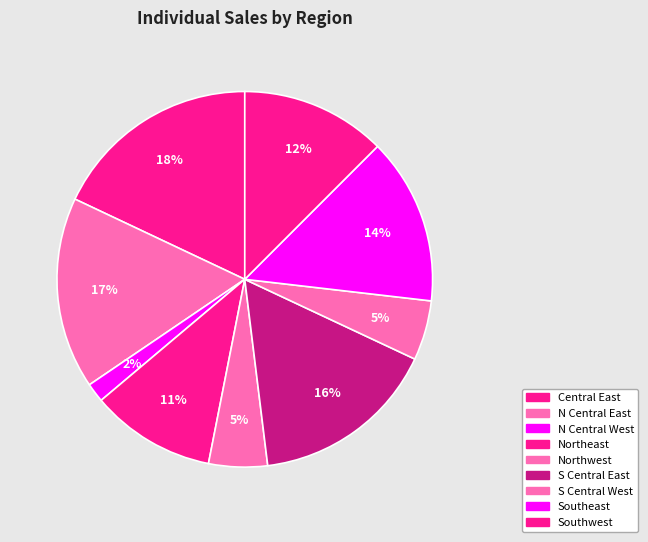

Count the number of slices in the pie.

9